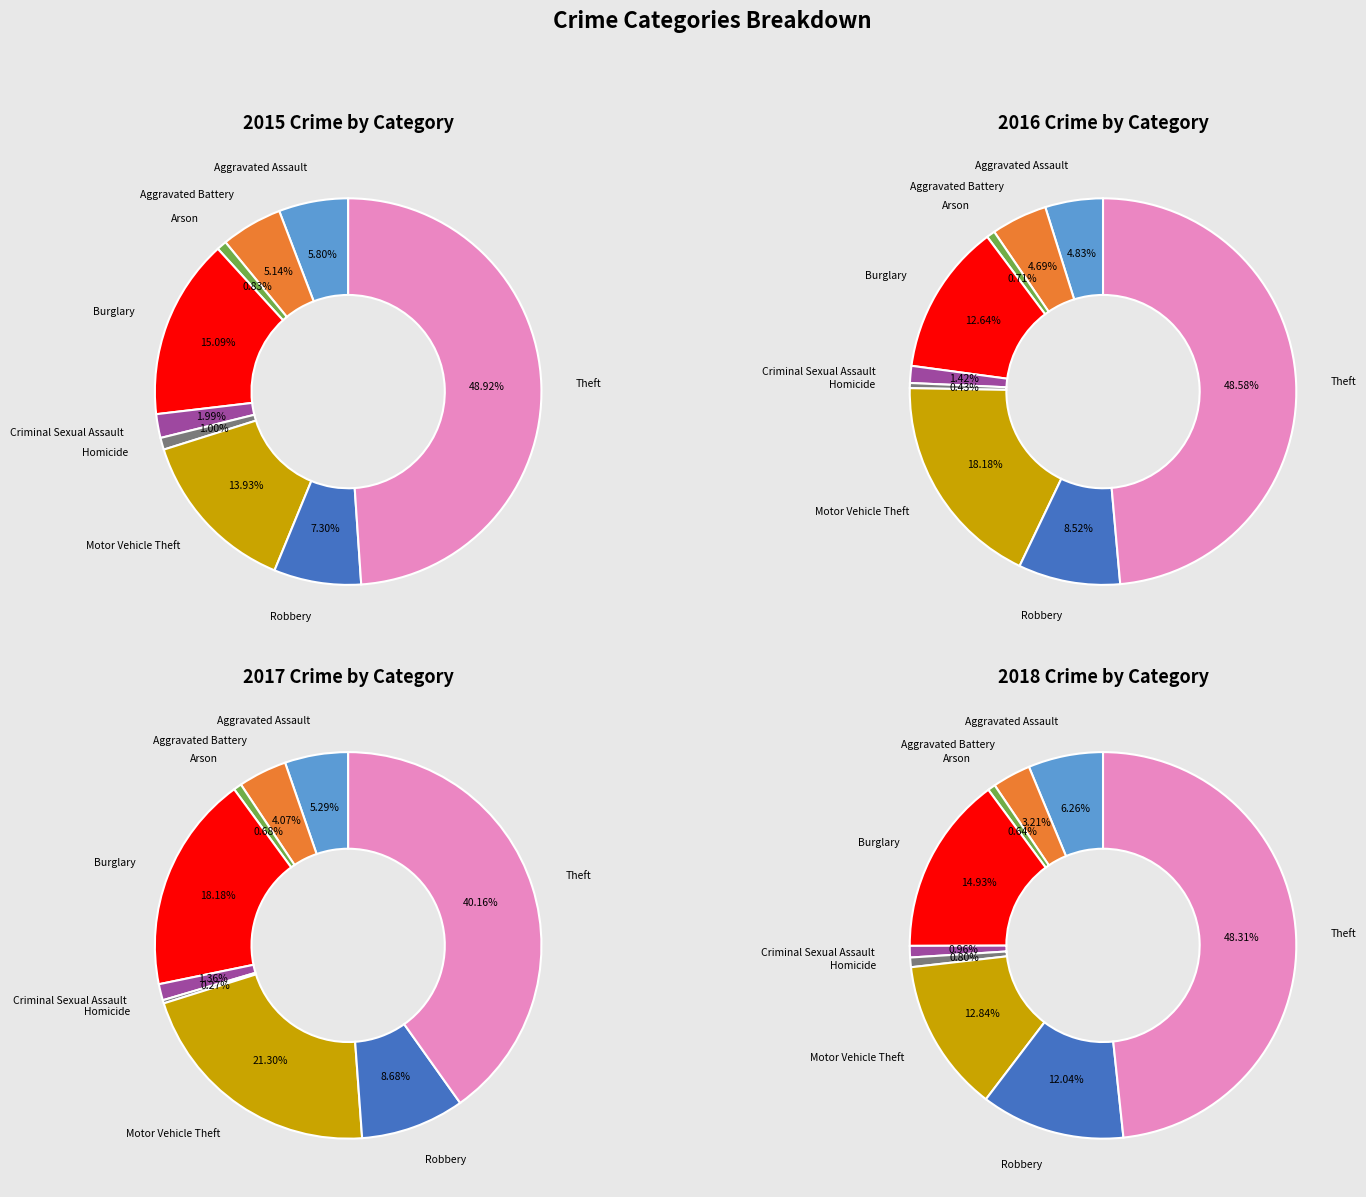

To the nearest percent, what is the difference between the Aggravated Battery and Theft slice percentages?

44%